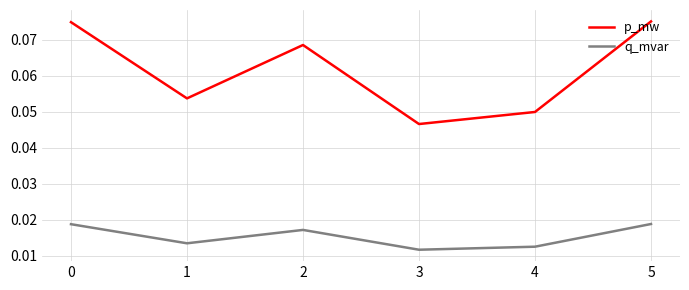

Is it true that p_mw equals 0.0 at 5?

False